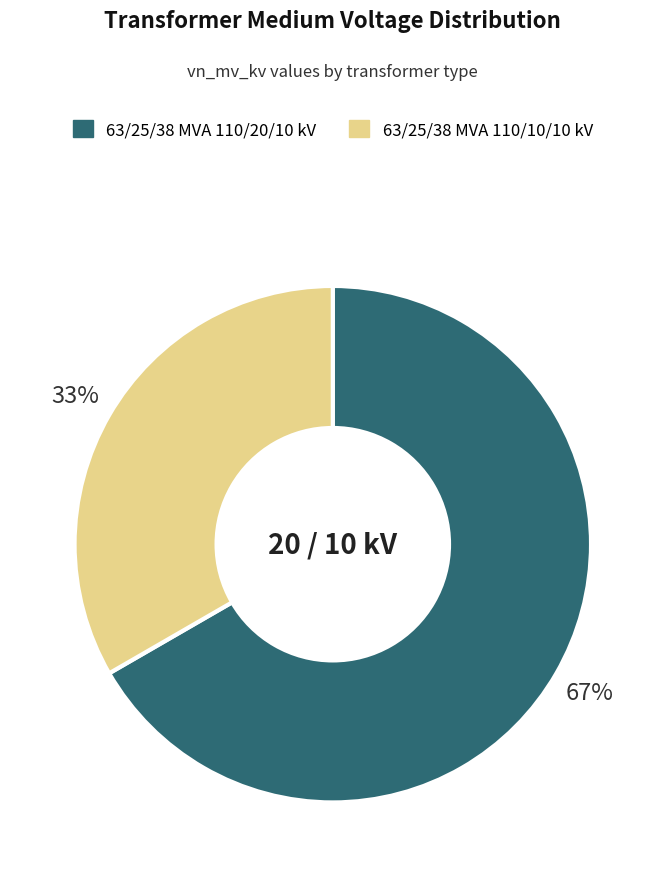

To the nearest percent, what is the combined percentage of 63/25/38 MVA 110/20/10 kV and 63/25/38 MVA 110/10/10 kV?

100%